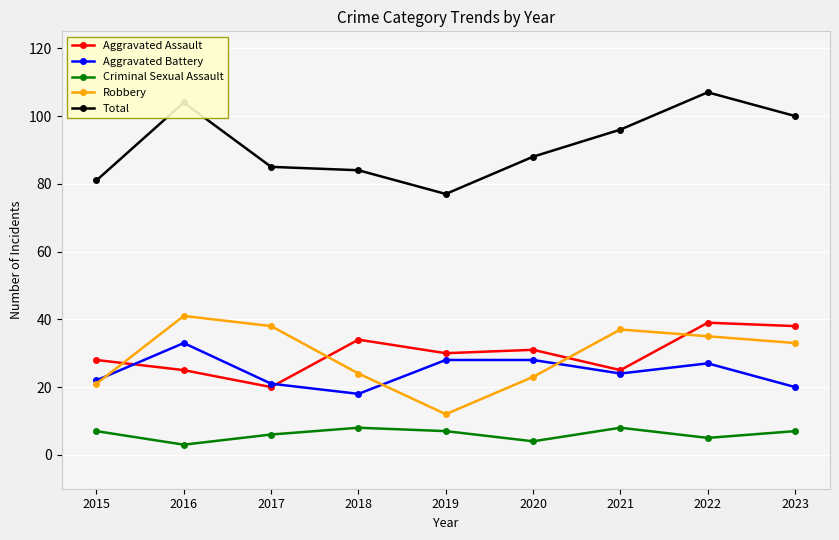

What is the lowest value of the Aggravated Assault series?

20